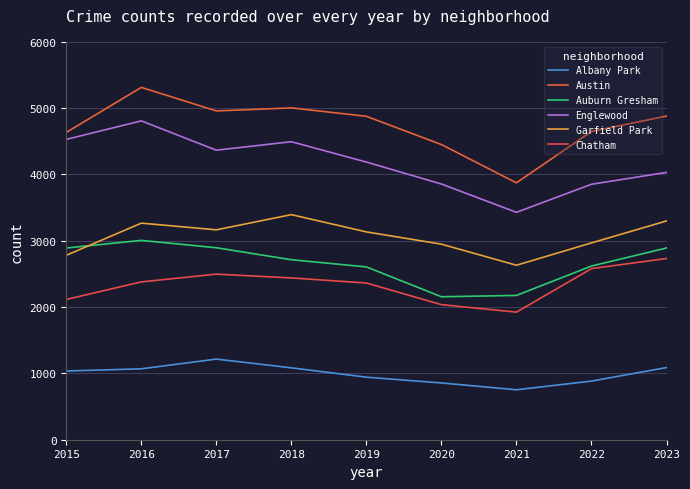

Reading right to left, list all the values displayed in this chart.

Albany Park: 2023=1088	2022=884	2021=753	2020=856	2019=943	2018=1084	2017=1216	2016=1069	2015=1036
Austin: 2023=4881	2022=4648	2021=3874	2020=4451	2019=4877	2018=5004	2017=4958	2016=5313	2015=4634
Auburn Gresham: 2023=2891	2022=2619	2021=2176	2020=2156	2019=2606	2018=2714	2017=2895	2016=3006	2015=2891
Englewood: 2023=4031	2022=3852	2021=3429	2020=3856	2019=4187	2018=4494	2017=4366	2016=4808	2015=4529
Garfield Park: 2023=3299	2022=2968	2021=2631	2020=2949	2019=3134	2018=3394	2017=3165	2016=3266	2015=2781
Chatham: 2023=2733	2022=2580	2021=1924	2020=2037	2019=2363	2018=2440	2017=2497	2016=2380	2015=2115